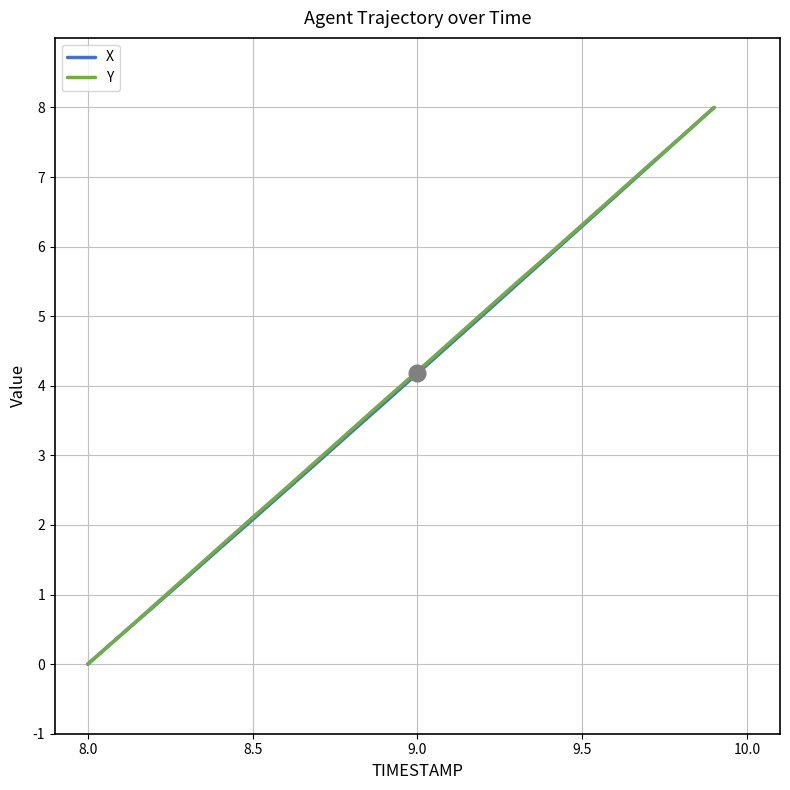

What is the maximum value shown in the chart?

8.0